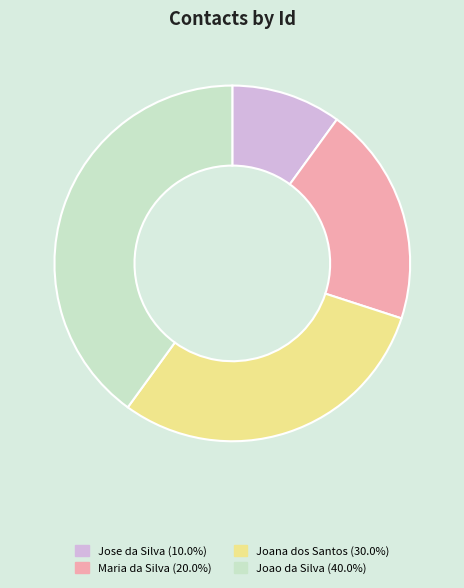

Which slice is the smallest?

Jose da Silva